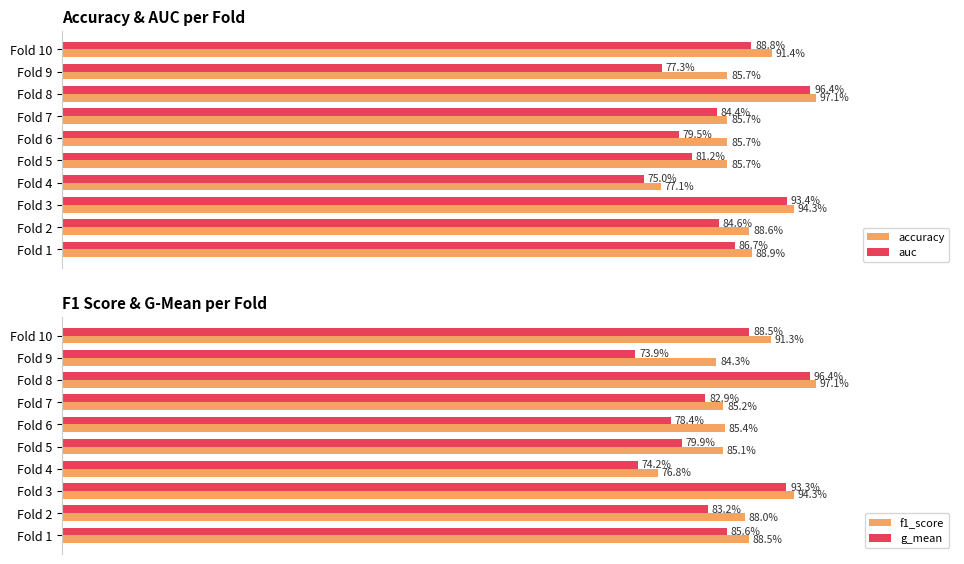

Reading right to left, what are all the values shown in this chart?

accuracy: 91.4	85.7	97.1	85.7	85.7	85.7	77.1	94.3	88.6	88.9
auc: 88.8	77.3	96.4	84.4	79.5	81.2	75.0	93.4	84.6	86.7
f1_score: 91.3	84.3	97.1	85.2	85.4	85.1	76.8	94.3	88.0	88.5
g_mean: 88.5	73.9	96.4	82.9	78.4	79.9	74.2	93.3	83.2	85.6